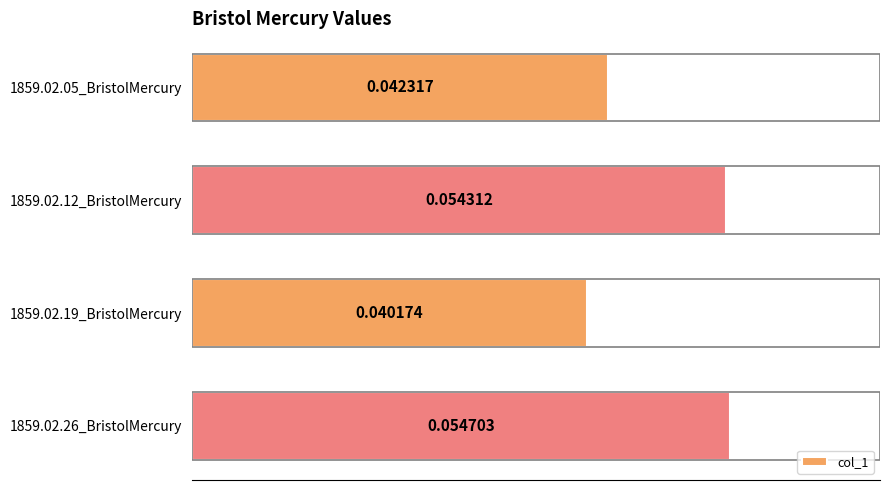

Rank the categories by value from highest to lowest.

1859.02.26_BristolMercury, 1859.02.12_BristolMercury, 1859.02.05_BristolMercury, 1859.02.19_BristolMercury